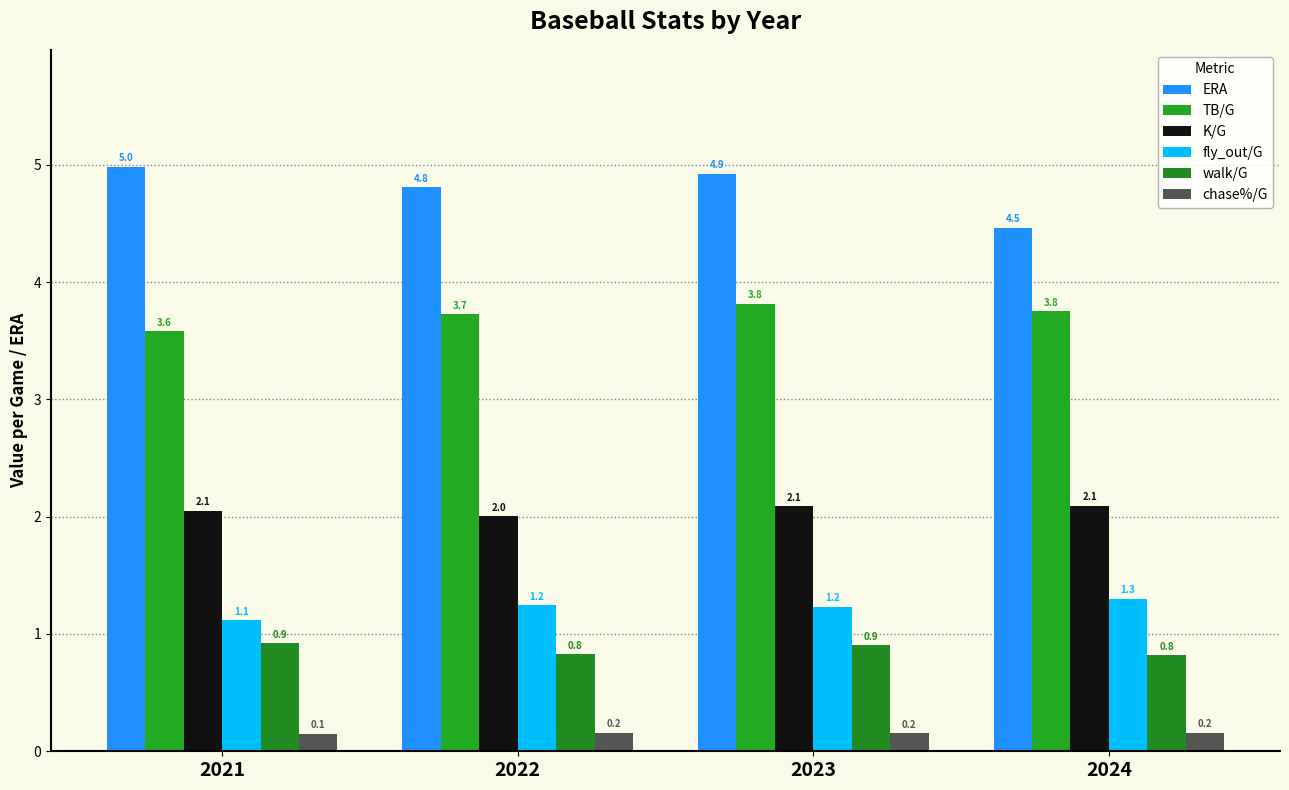

At which label does K/G reach its minimum?

2022